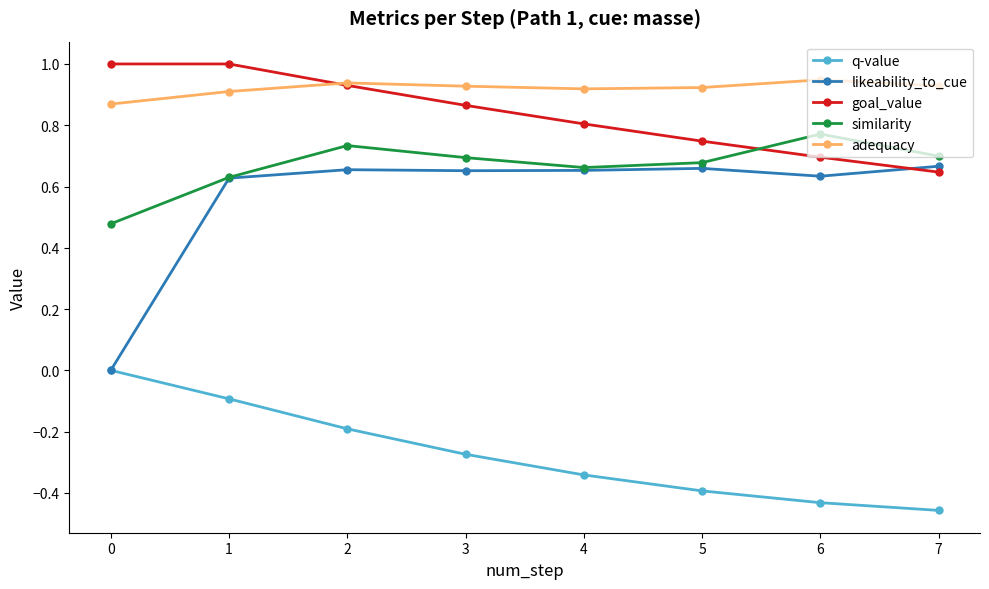

What are all the series names shown in the legend?

q-value, likeability_to_cue, goal_value, similarity, adequacy